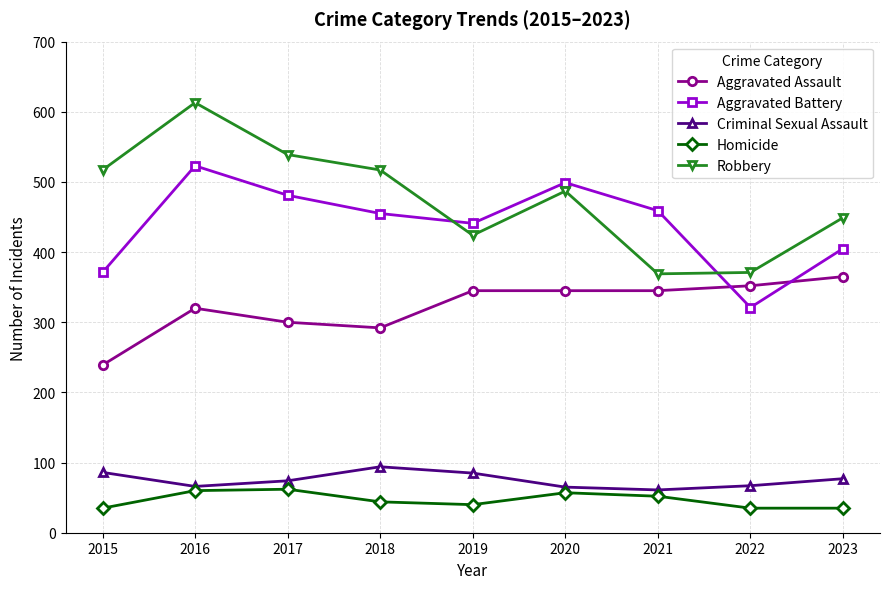

What is the value of the Aggravated Battery point at the 9th from the left?

405